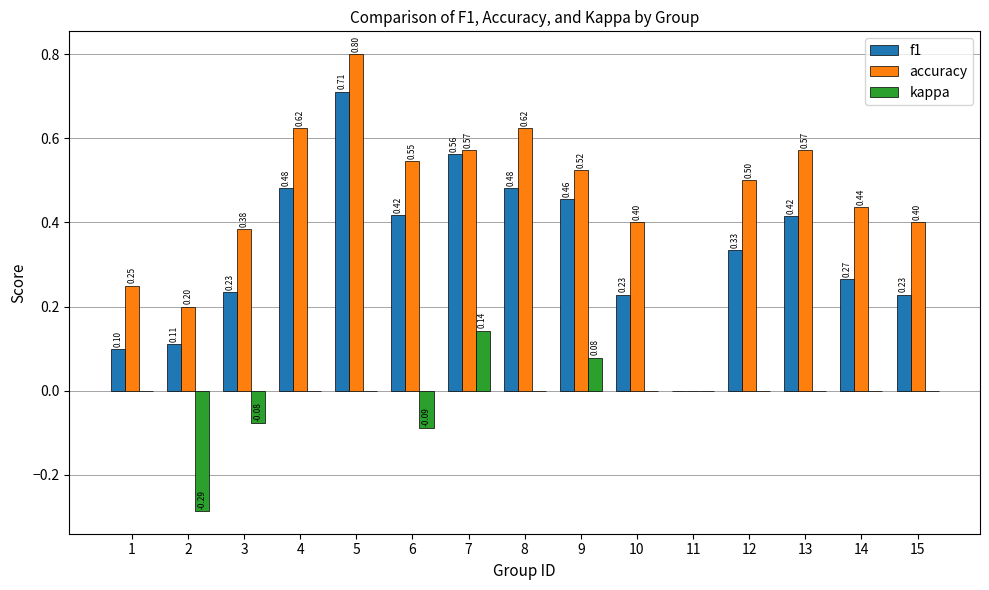

Is the value of kappa at 15 greater than the value of accuracy at 3?

No